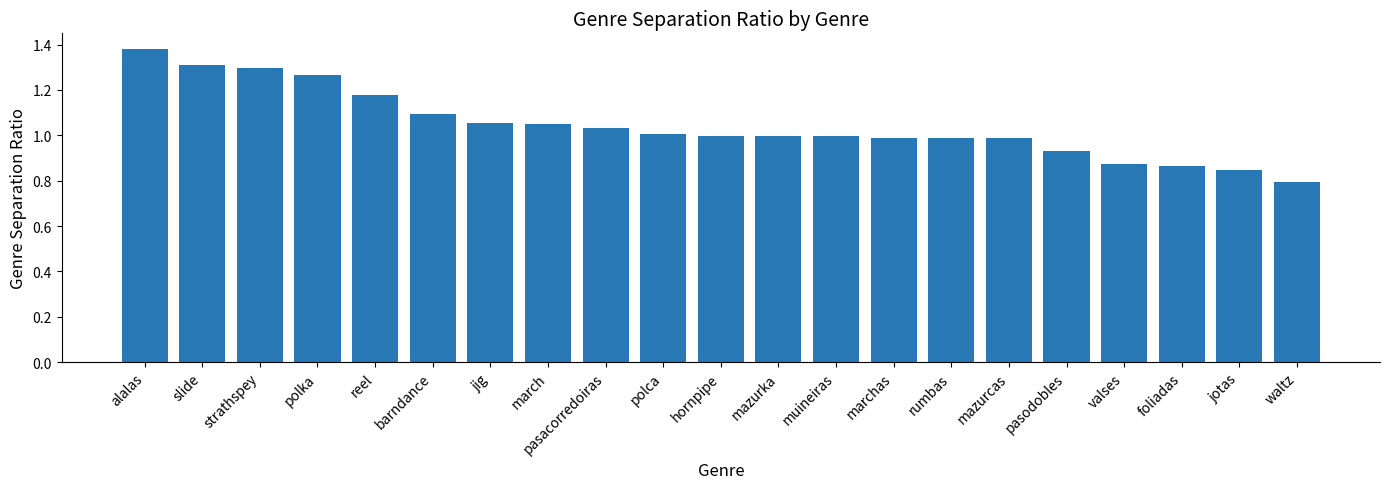

Are the bars horizontal?

No